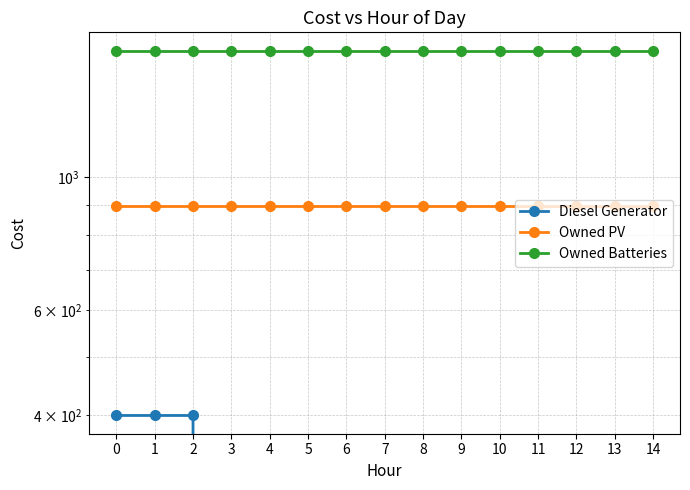

Rank the series by their maximum value, from highest to lowest.

Owned Batteries, Owned PV, Diesel Generator